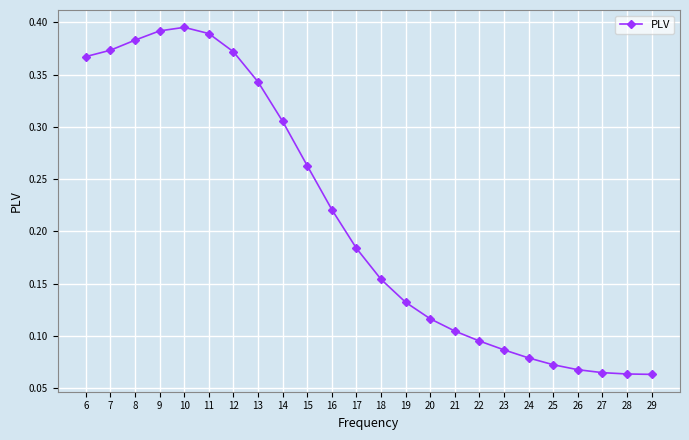

How many values are between 0 and 1?

24